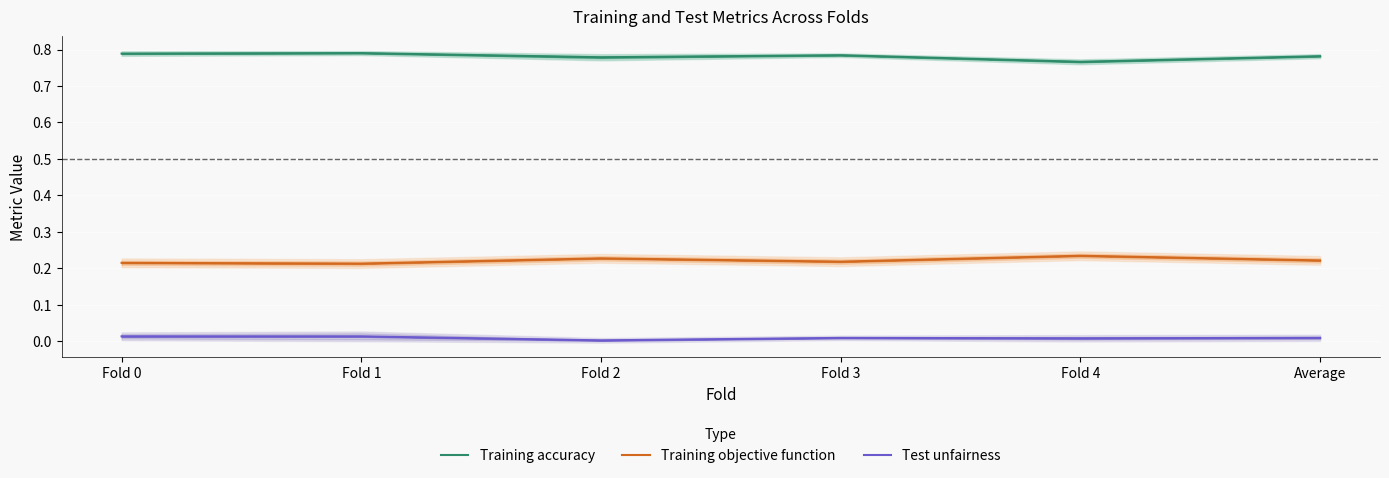

Is the value of Test unfairness at Fold 0 greater than the value of Training objective function at Average?

No